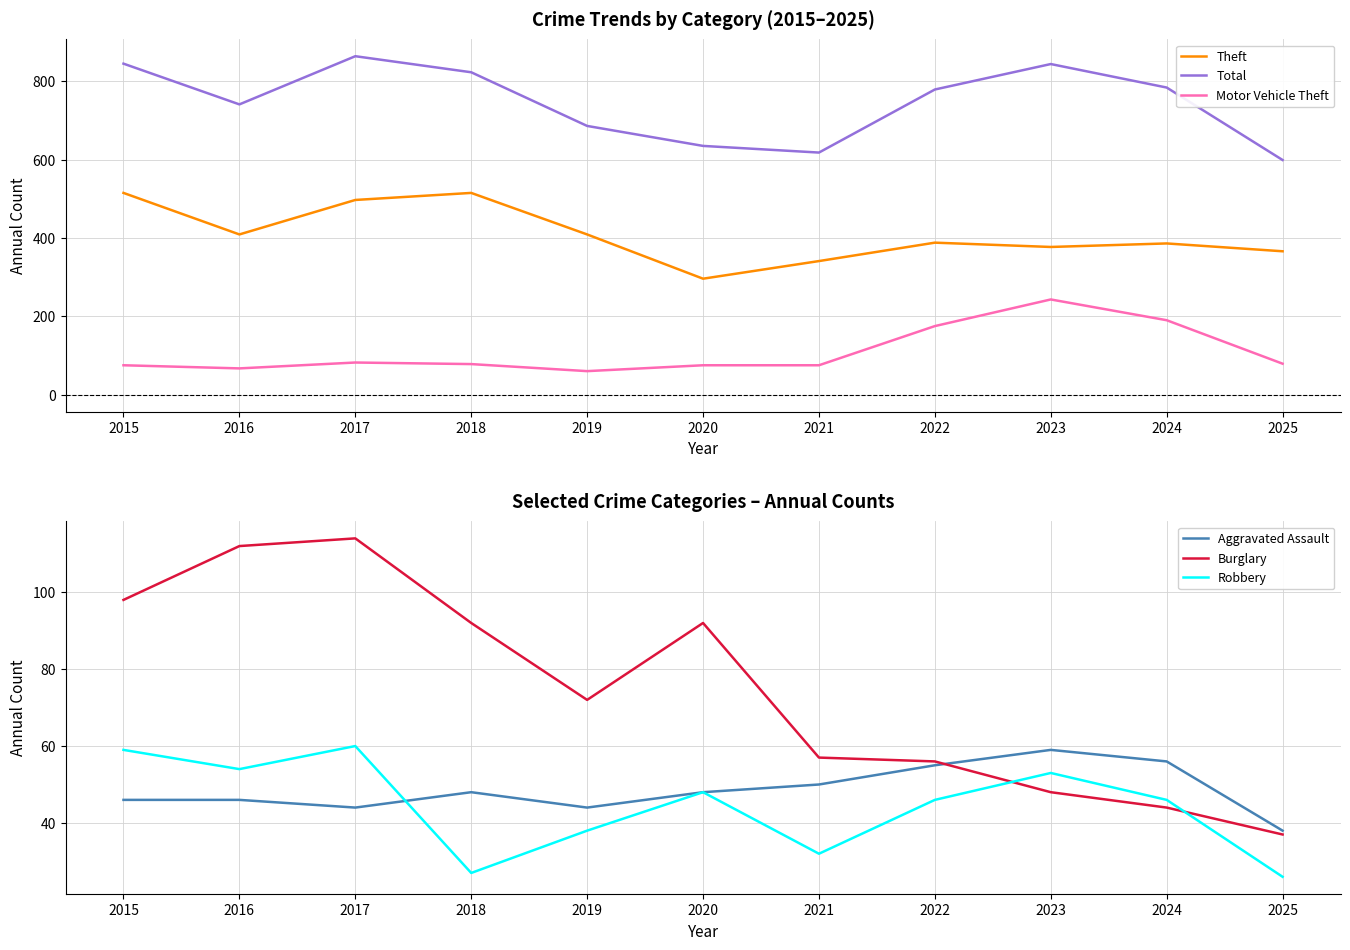

What is the difference between the highest and lowest values at 2020?

587